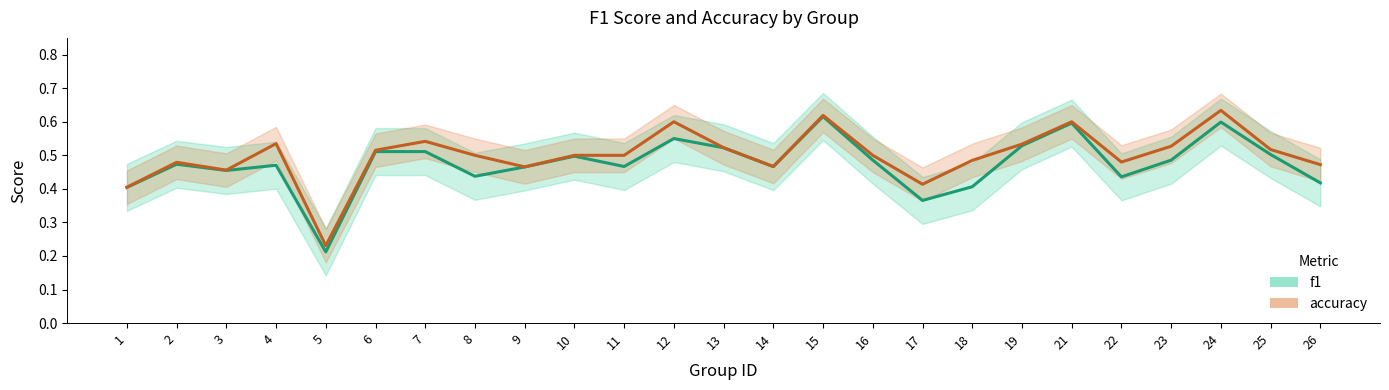

True or false: f1 has a value of 0.3 at 11.

False